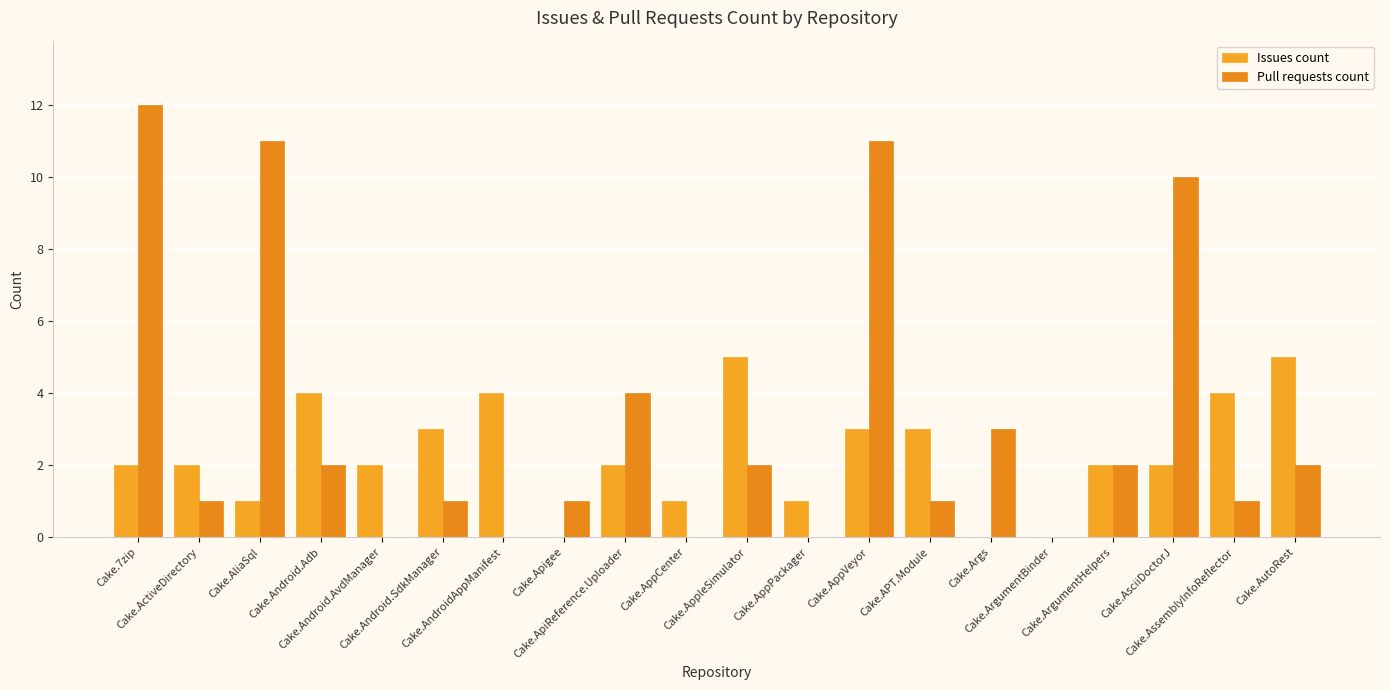

How many distinct data groups are displayed?

2